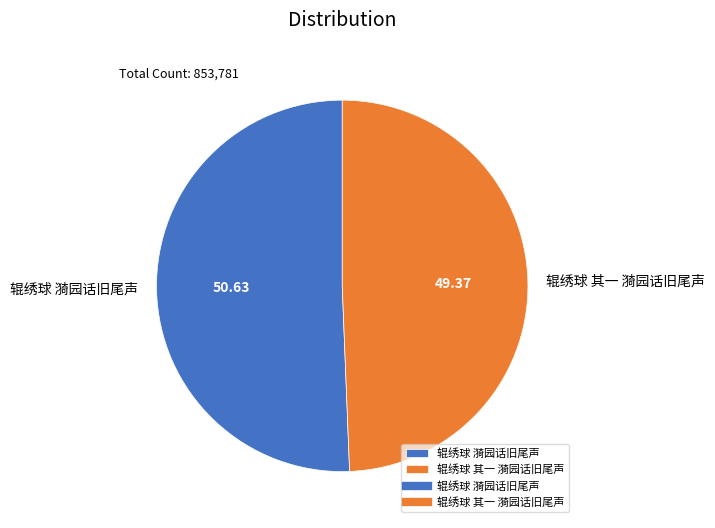

Approximately how many times larger is the value at 辊绣球 其一 漪园话旧尾声 compared to 辊绣球 漪园话旧尾声?

1.0